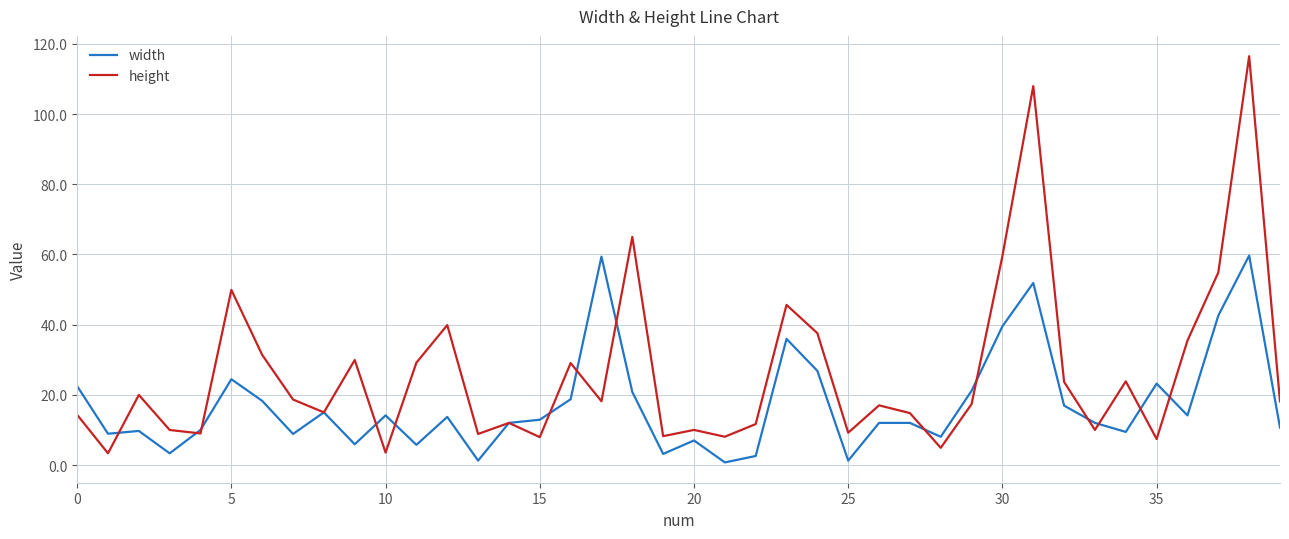

Which series has the largest range (max minus min)?

height